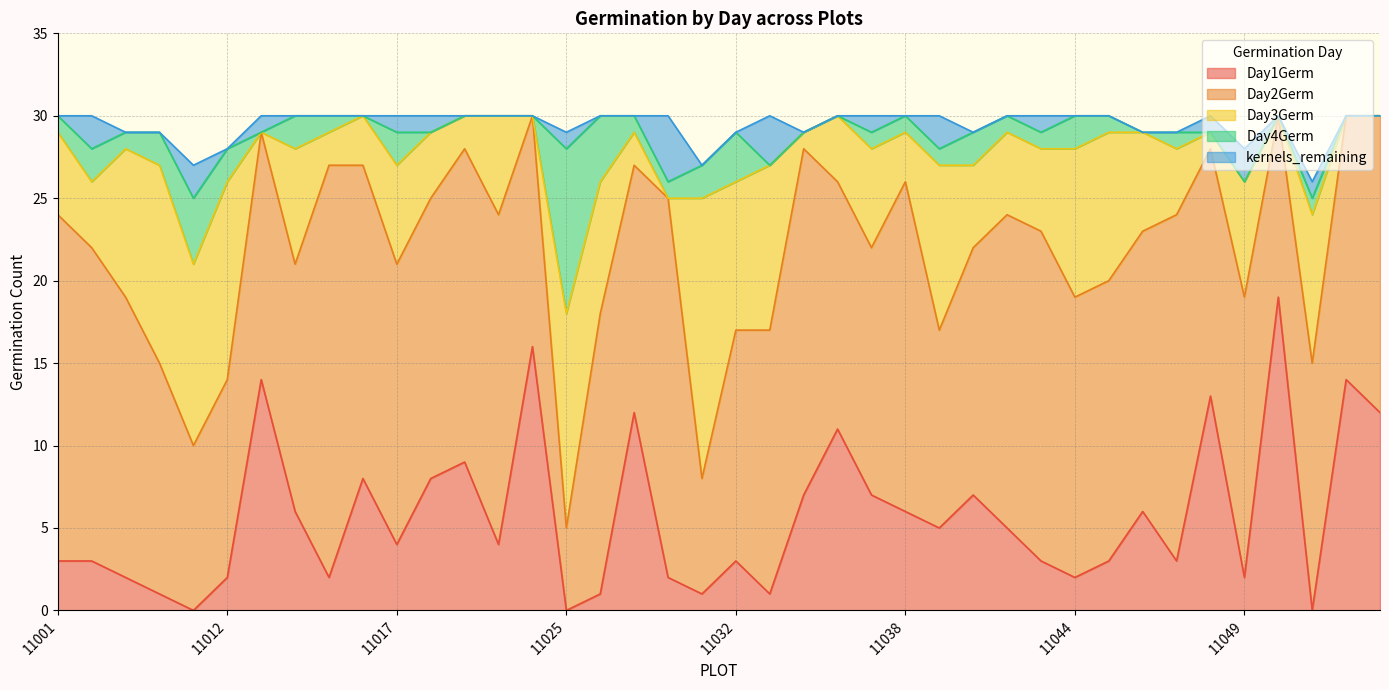

What is the spread (max minus min) of values at 11053?

16